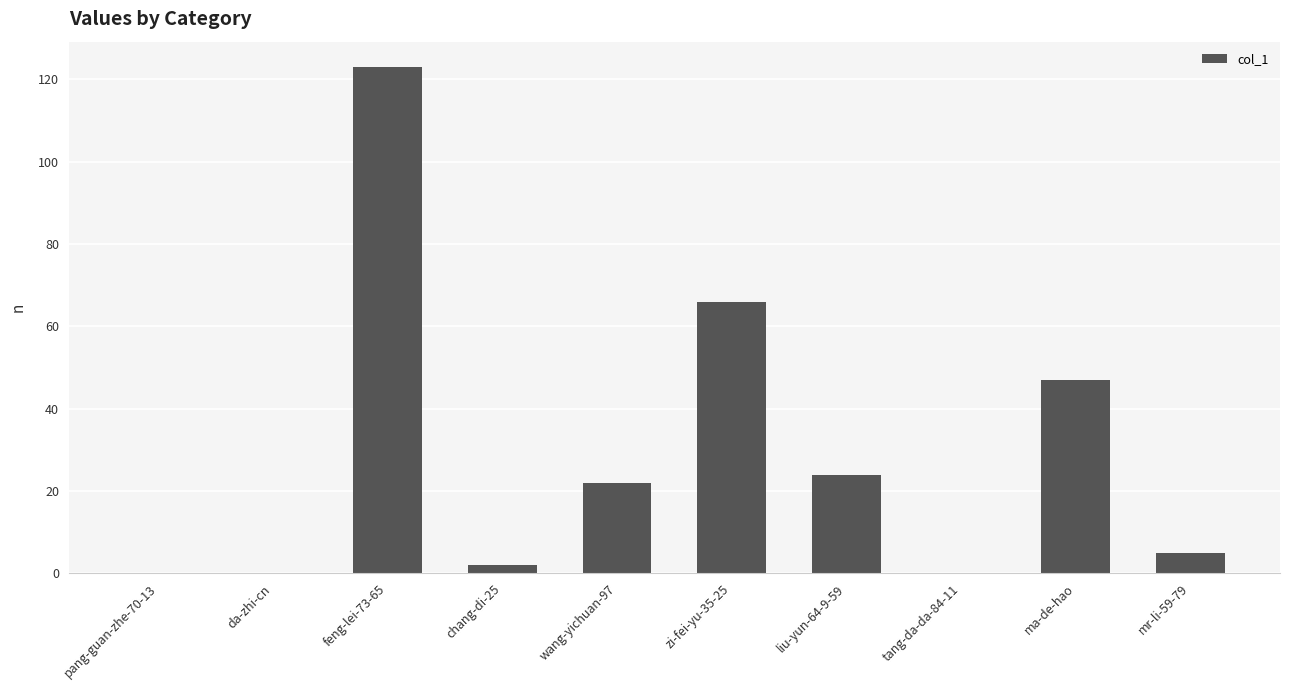

The value at feng-lei-73-65 is 72. True or false?

False